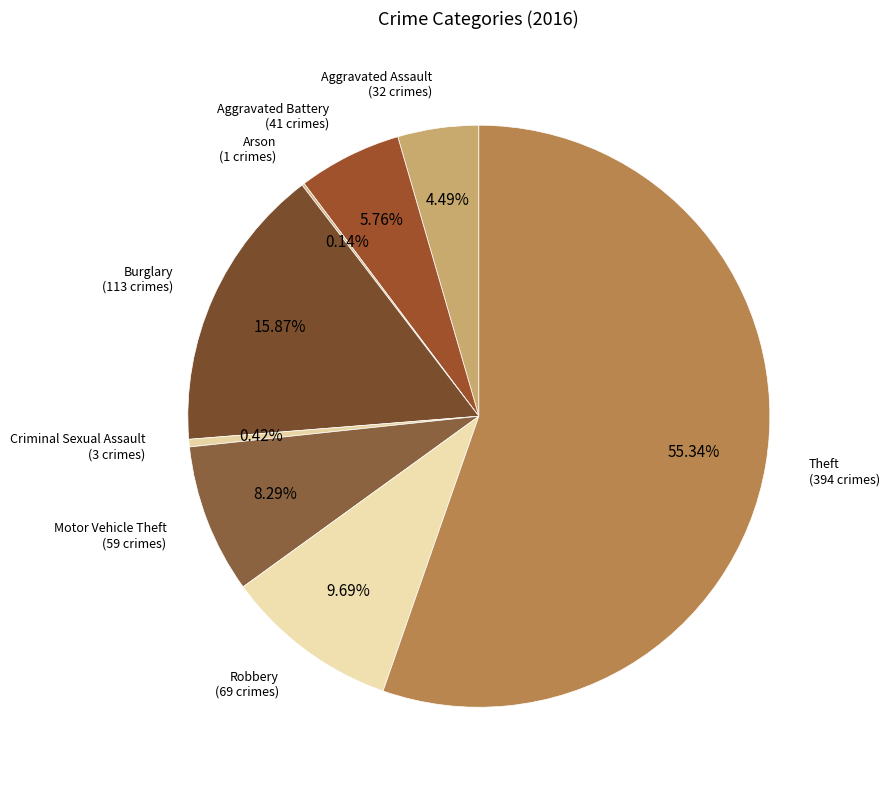

To the nearest percent, what is the difference between the largest and smallest slice percentages?

55%